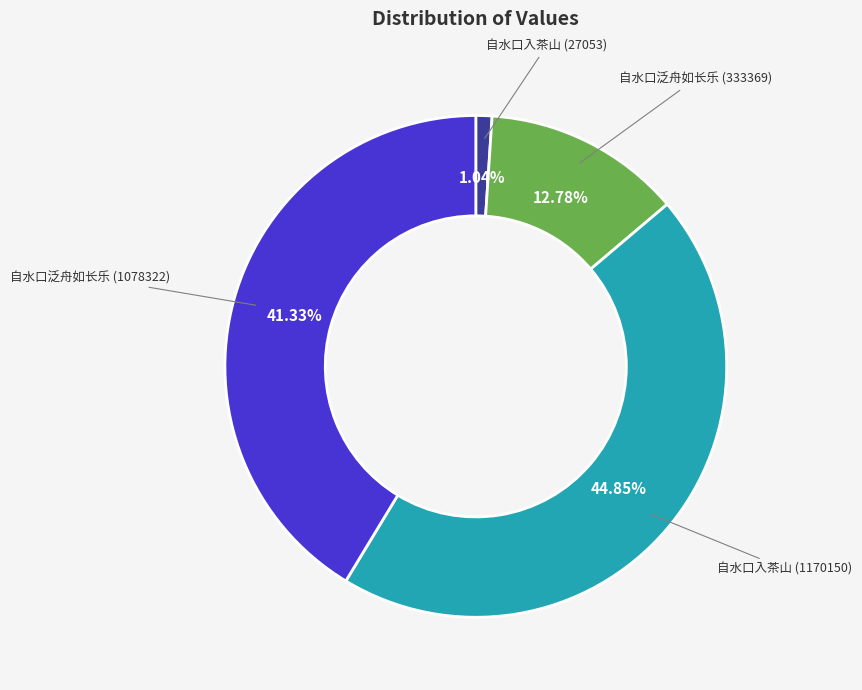

To the nearest percent, what percentage of the pie is 自水口入茶山 (1170150)?

45%